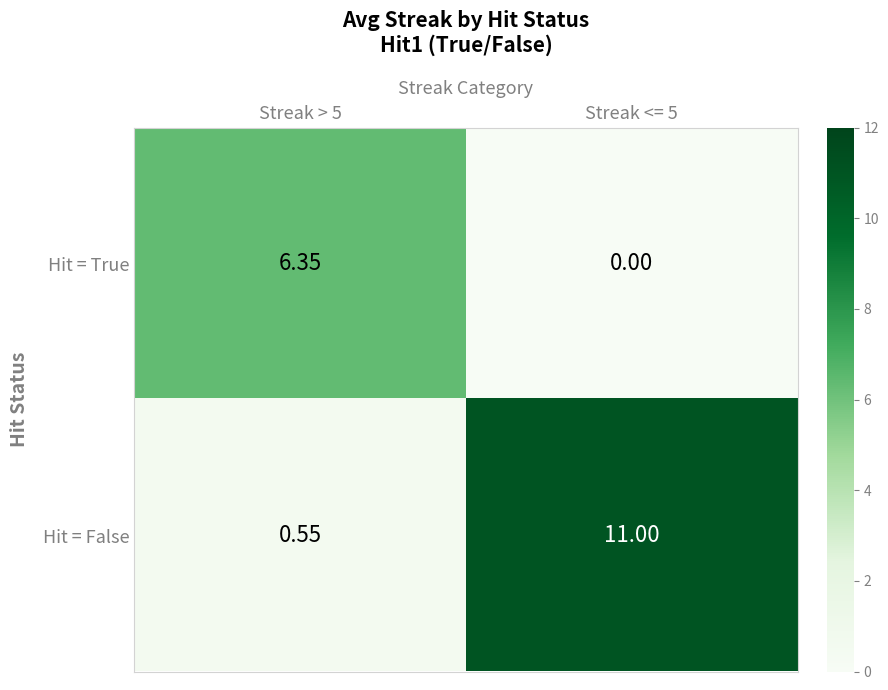

Is the value of Hit = False at Streak <= 5 greater than the value of Hit = True at Streak <= 5?

Yes